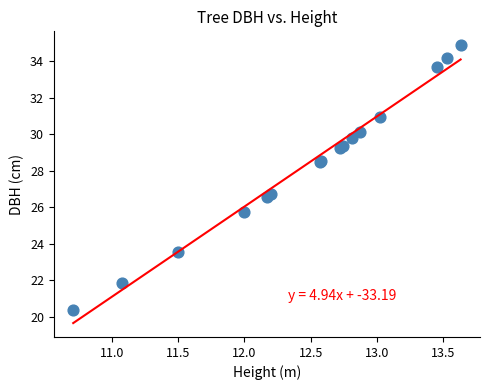

What Y value in the scatter plot is closest to 27?

26.8